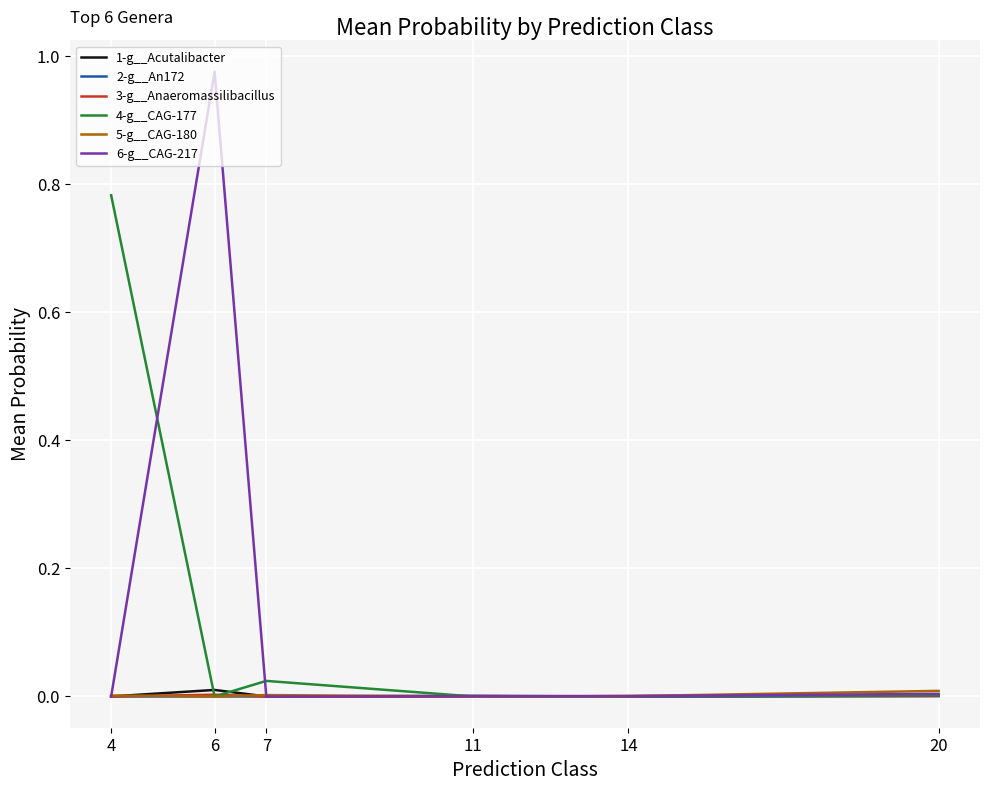

The 6-g__CAG-217 series shows 0.0 at 4. True or false?

True